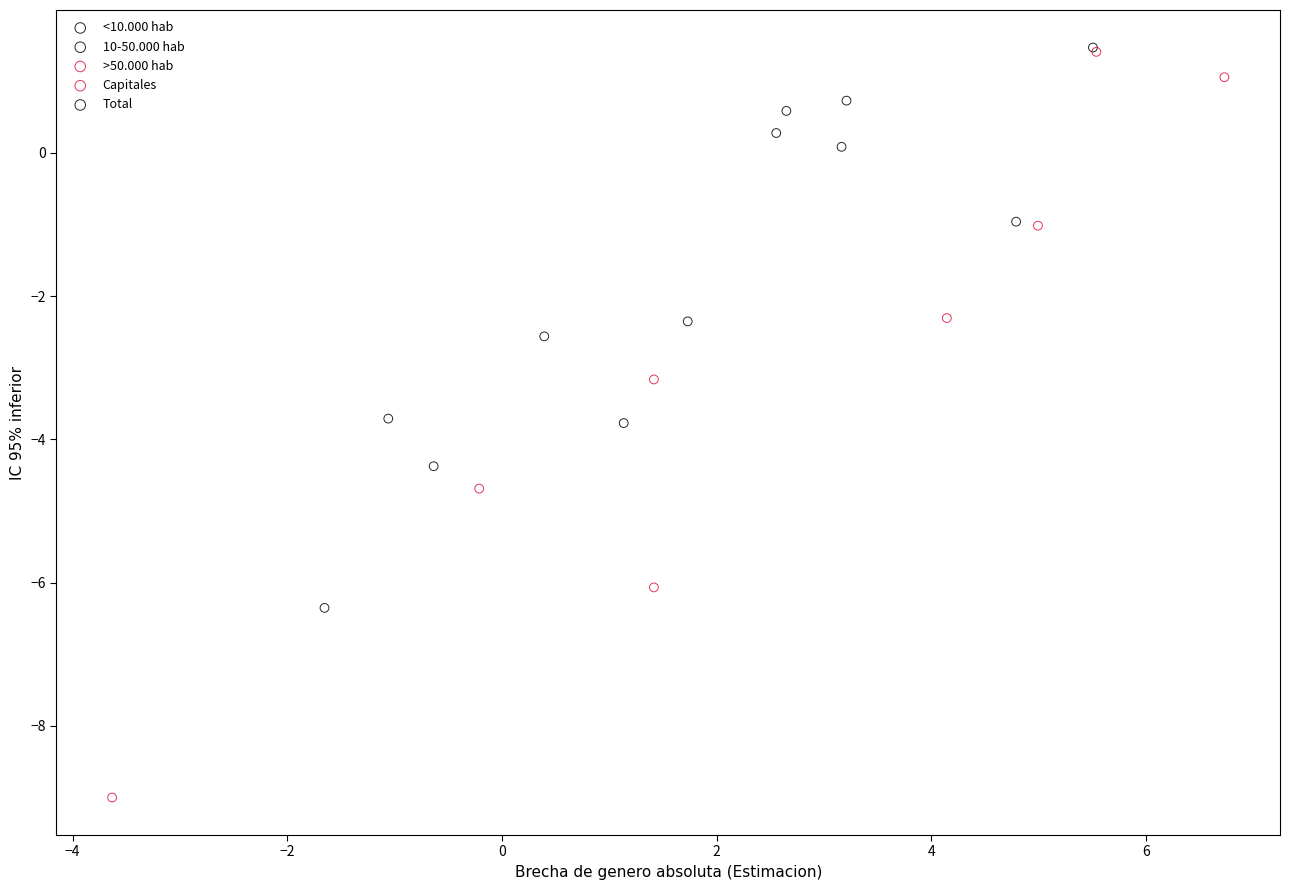

Which series reaches the minimum Y coordinate?

Capitales